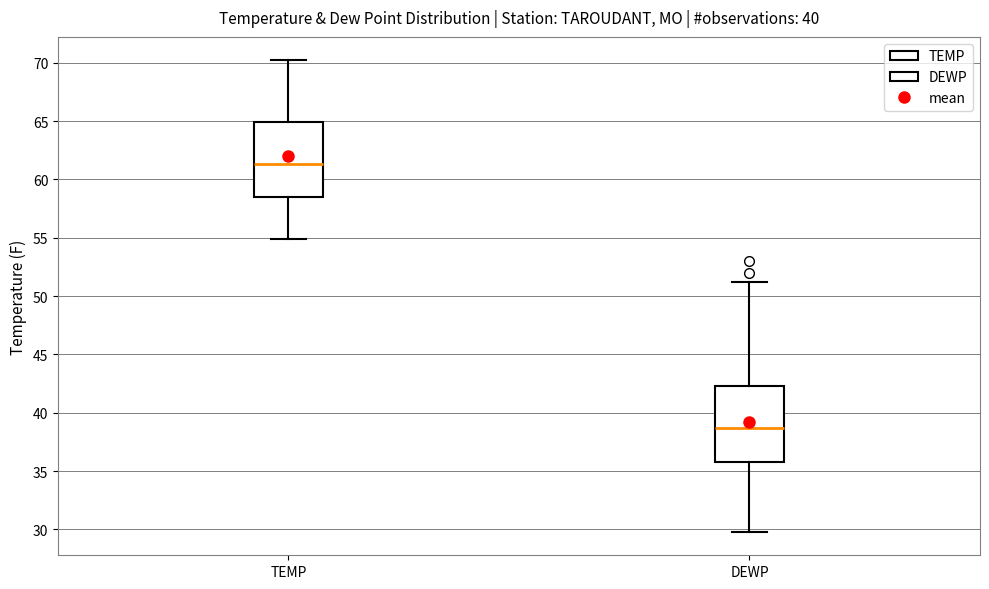

Where does the lower whisker of the box for TEMP end on the y-axis? The values are not printed on the chart, so give them approximately, as read against the axis.

55.0